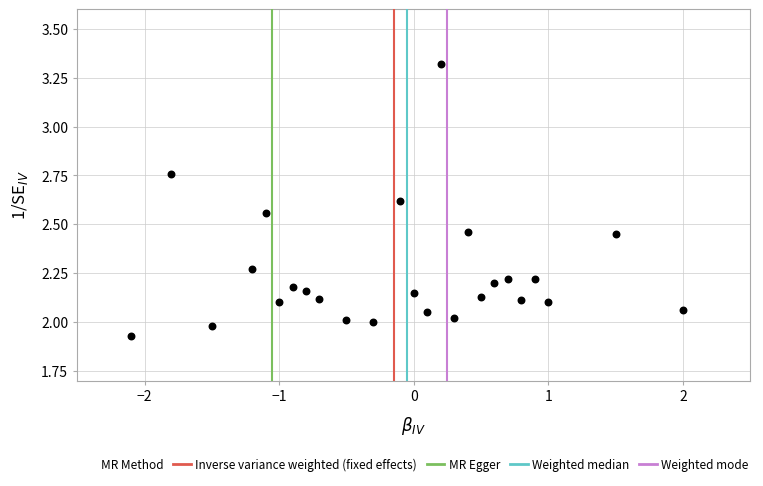

What is the range of Y values (max minus min)?

1.4